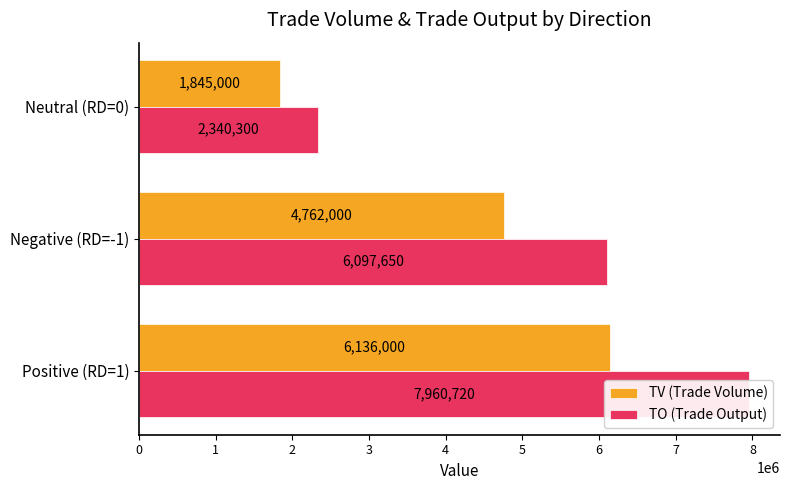

How many bars are there in total?

6